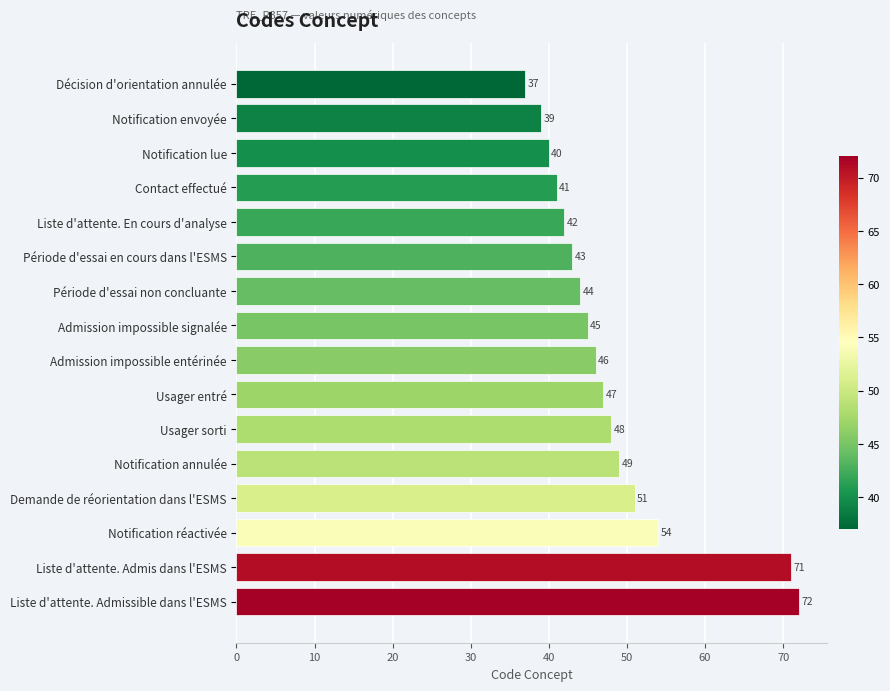

Does the chart contain stacked bars?

No